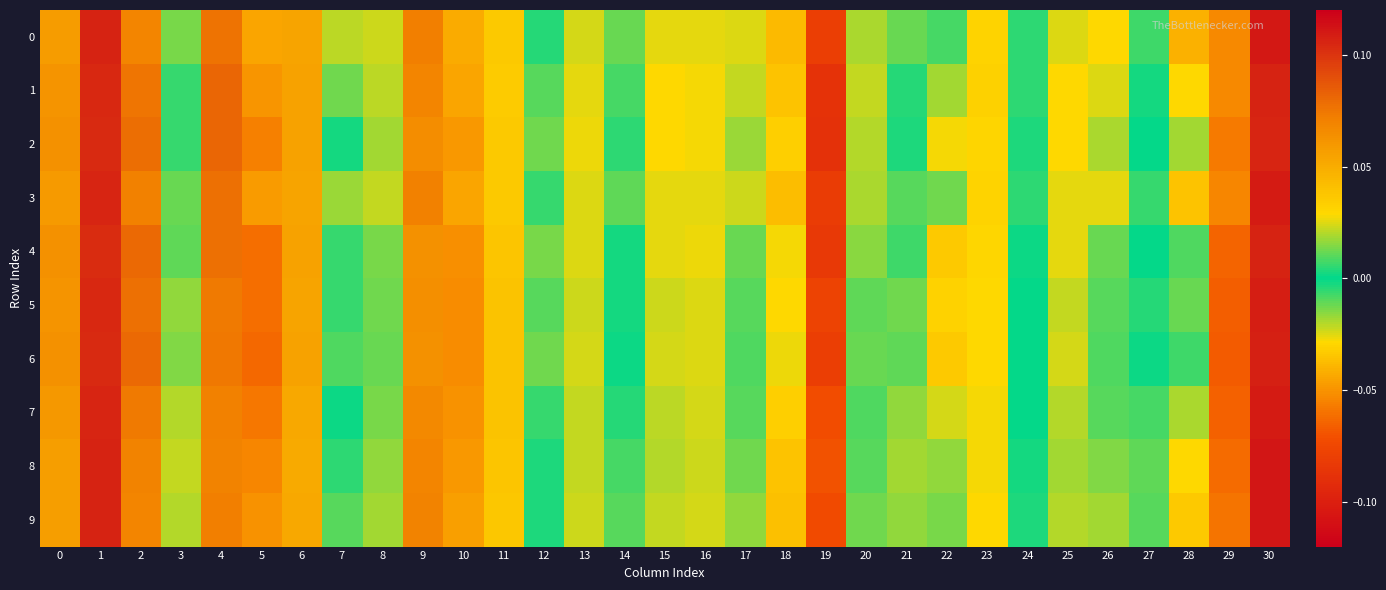

Reading left to right, extract all data points from this chart.

0: 0=0.1	1=0.1	2=0.1	3=0.0	4=0.1	5=-0.0	6=0.1	7=-0.0	8=-0.0	9=0.1	10=-0.0	11=0.0	12=0.0	13=-0.0	14=0.0	15=-0.0	16=0.0	17=-0.0	18=-0.0	19=-0.1	20=0.0	21=0.0	22=-0.0	23=0.0	24=-0.0	25=-0.0	26=-0.0	27=-0.0	28=-0.0	29=-0.1	30=0.1
1: 0=0.1	1=0.1	2=0.1	3=0.0	4=0.1	5=-0.0	6=0.1	7=-0.0	8=-0.0	9=0.1	10=-0.0	11=0.0	12=0.0	13=-0.0	14=0.0	15=-0.0	16=0.0	17=-0.0	18=-0.0	19=-0.1	20=0.0	21=0.0	22=-0.0	23=0.0	24=-0.0	25=-0.0	26=-0.0	27=-0.0	28=-0.0	29=-0.1	30=0.1
2: 0=0.1	1=0.1	2=0.1	3=0.0	4=0.1	5=-0.1	6=0.1	7=-0.0	8=-0.0	9=0.1	10=-0.0	11=0.0	12=0.0	13=-0.0	14=0.0	15=-0.0	16=0.0	17=-0.0	18=-0.0	19=-0.1	20=0.0	21=0.0	22=-0.0	23=0.0	24=-0.0	25=-0.0	26=-0.0	27=-0.0	28=-0.0	29=-0.1	30=0.1
3: 0=0.1	1=0.1	2=0.1	3=0.0	4=0.1	5=-0.0	6=0.1	7=-0.0	8=-0.0	9=0.1	10=-0.0	11=0.0	12=0.0	13=-0.0	14=0.0	15=-0.0	16=0.0	17=-0.0	18=-0.0	19=-0.1	20=0.0	21=0.0	22=-0.0	23=0.0	24=-0.0	25=-0.0	26=-0.0	27=-0.0	28=-0.0	29=-0.1	30=0.1
4: 0=0.1	1=0.1	2=0.1	3=0.0	4=0.1	5=-0.1	6=0.1	7=0.0	8=-0.0	9=0.1	10=-0.1	11=0.0	12=0.0	13=-0.0	14=0.0	15=-0.0	16=0.0	17=-0.0	18=-0.0	19=-0.1	20=0.0	21=0.0	22=-0.0	23=0.0	24=-0.0	25=-0.0	26=-0.0	27=-0.0	28=-0.0	29=-0.1	30=0.1
5: 0=0.1	1=0.1	2=0.1	3=0.0	4=0.1	5=-0.1	6=0.1	7=0.0	8=-0.0	9=0.1	10=-0.1	11=0.0	12=0.0	13=-0.0	14=0.0	15=-0.0	16=0.0	17=-0.0	18=-0.0	19=-0.1	20=0.0	21=0.0	22=-0.0	23=0.0	24=-0.0	25=-0.0	26=-0.0	27=-0.0	28=-0.0	29=-0.1	30=0.1
6: 0=0.1	1=0.1	2=0.1	3=0.0	4=0.1	5=-0.1	6=0.1	7=0.0	8=-0.0	9=0.1	10=-0.1	11=0.0	12=0.0	13=-0.0	14=0.0	15=-0.0	16=0.0	17=-0.0	18=-0.0	19=-0.1	20=0.0	21=0.0	22=-0.0	23=0.0	24=0.0	25=-0.0	26=-0.0	27=-0.0	28=-0.0	29=-0.1	30=0.1
7: 0=0.1	1=0.1	2=0.1	3=0.0	4=0.1	5=-0.1	6=0.1	7=0.0	8=-0.0	9=0.1	10=-0.1	11=0.0	12=0.0	13=-0.0	14=0.0	15=-0.0	16=0.0	17=-0.0	18=-0.0	19=-0.1	20=0.0	21=0.0	22=-0.0	23=0.0	24=-0.0	25=-0.0	26=-0.0	27=-0.0	28=-0.0	29=-0.1	30=0.1
8: 0=0.1	1=0.1	2=0.1	3=0.0	4=0.1	5=-0.1	6=0.1	7=-0.0	8=-0.0	9=0.1	10=-0.0	11=0.0	12=0.0	13=-0.0	14=0.0	15=-0.0	16=0.0	17=-0.0	18=-0.0	19=-0.1	20=0.0	21=0.0	22=-0.0	23=0.0	24=-0.0	25=-0.0	26=-0.0	27=-0.0	28=-0.0	29=-0.1	30=0.1
9: 0=0.1	1=0.1	2=0.1	3=0.0	4=0.1	5=-0.1	6=0.1	7=-0.0	8=-0.0	9=0.1	10=-0.0	11=0.0	12=0.0	13=-0.0	14=0.0	15=-0.0	16=0.0	17=-0.0	18=-0.0	19=-0.1	20=0.0	21=0.0	22=-0.0	23=0.0	24=-0.0	25=-0.0	26=-0.0	27=-0.0	28=-0.0	29=-0.1	30=0.1